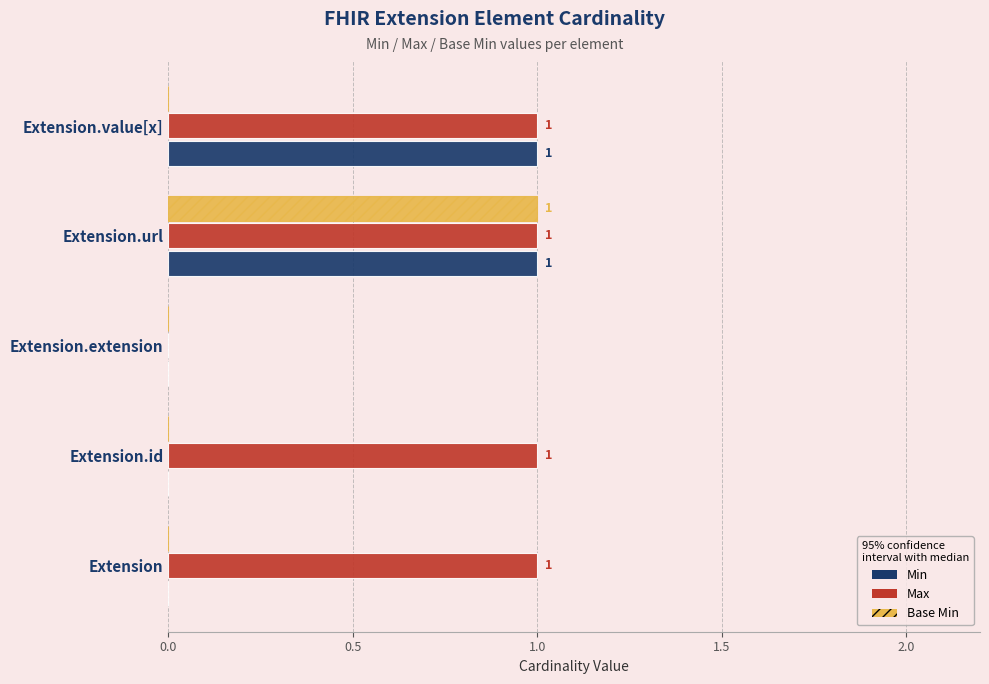

At which category is the sum across all series the highest?

Extension.url